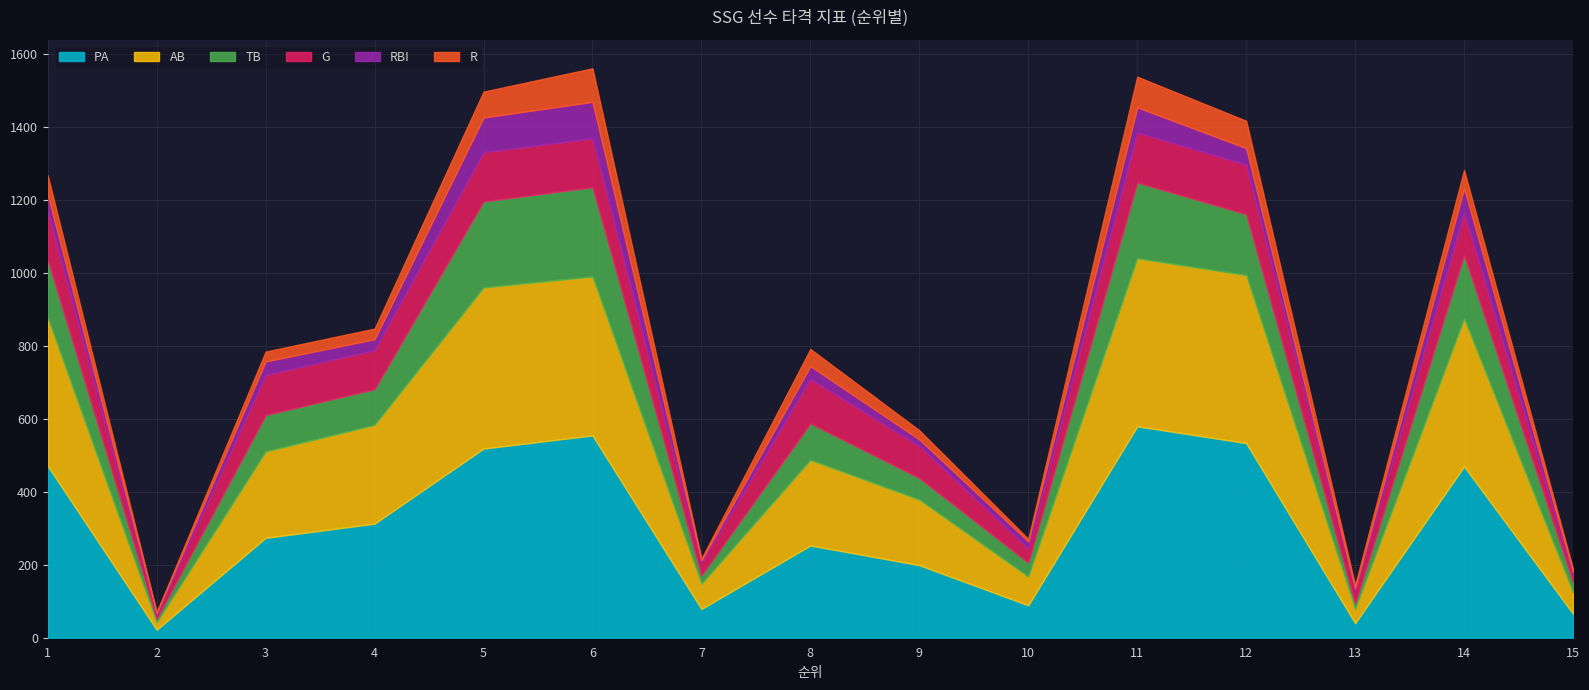

Reading left to right, transcribe all the data shown in this chart.

PA: 471	22	274	313	519	555	79	253	199	89	580	534	40	470	66
AB: 407	20	237	271	442	436	69	235	180	79	461	461	39	406	59
TB: 158	10	100	98	236	245	23	100	59	38	208	167	15	174	28
RBI: 44	4	37	30	95	100	7	35	18	19	69	45	4	67	9
R: 53	2	27	29	71	92	5	47	25	7	84	75	9	50	8
G: 135	12	110	107	135	134	34	122	88	39	137	136	37	116	19